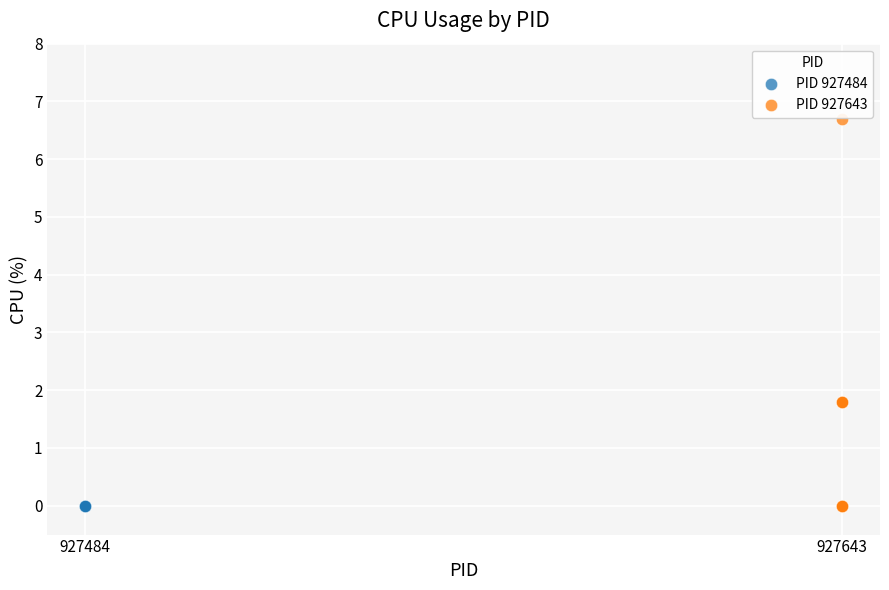

Which series reaches the maximum Y coordinate?

PID 927643